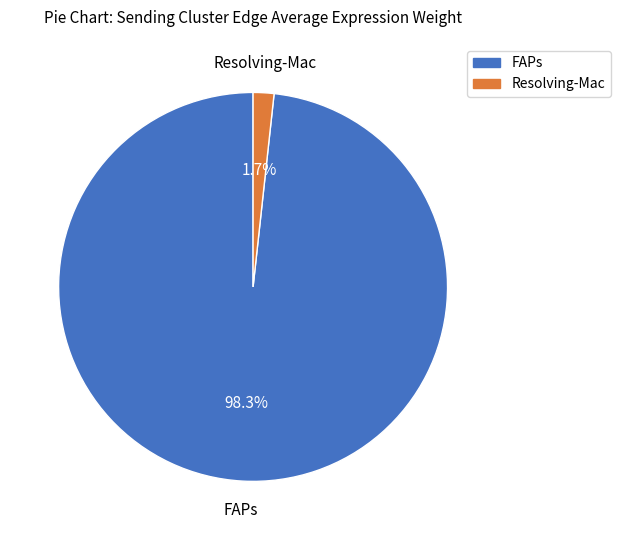

Which slice represents more than half of the pie?

FAPs